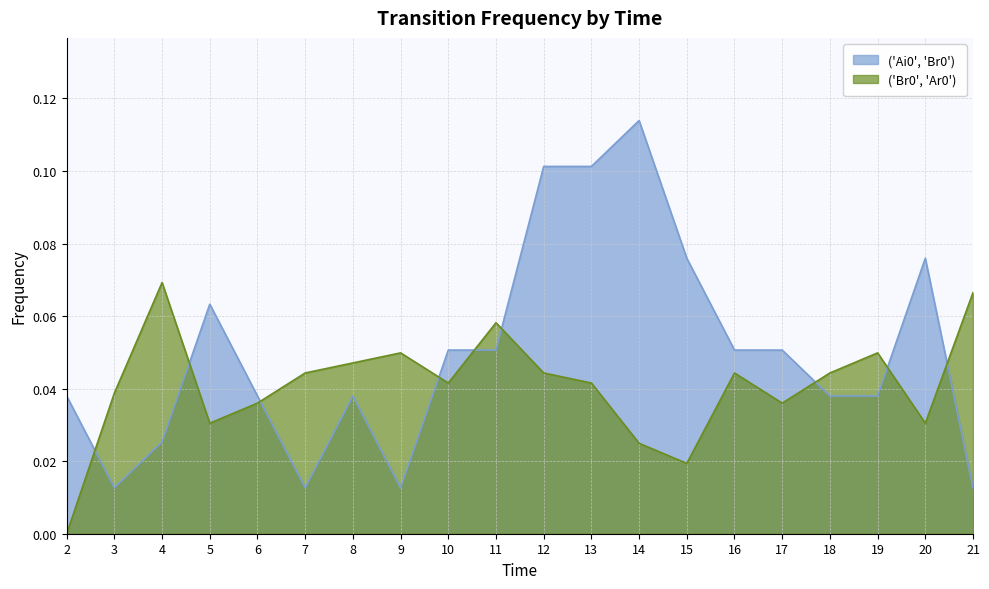

Rank the series by their maximum value, from lowest to highest.

('Br0', 'Ar0'), ('Ai0', 'Br0')